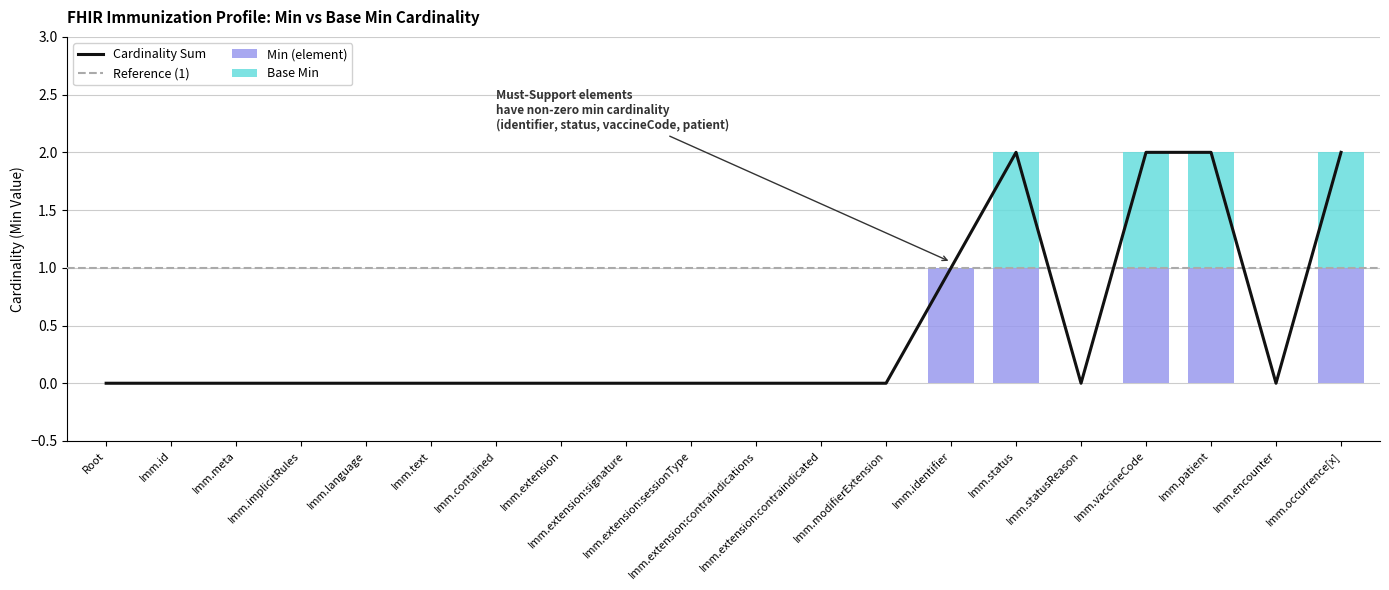

Is it true that Base Min equals 0 at Imm.extension:contraindicated?

True